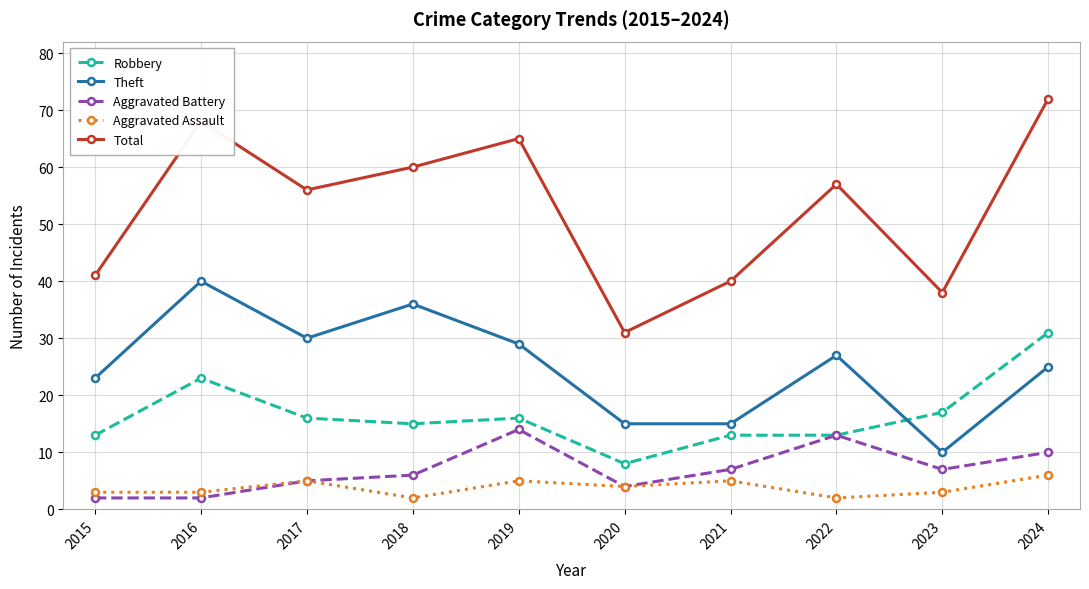

True or false: Total has more than 2 interior local peaks.

True